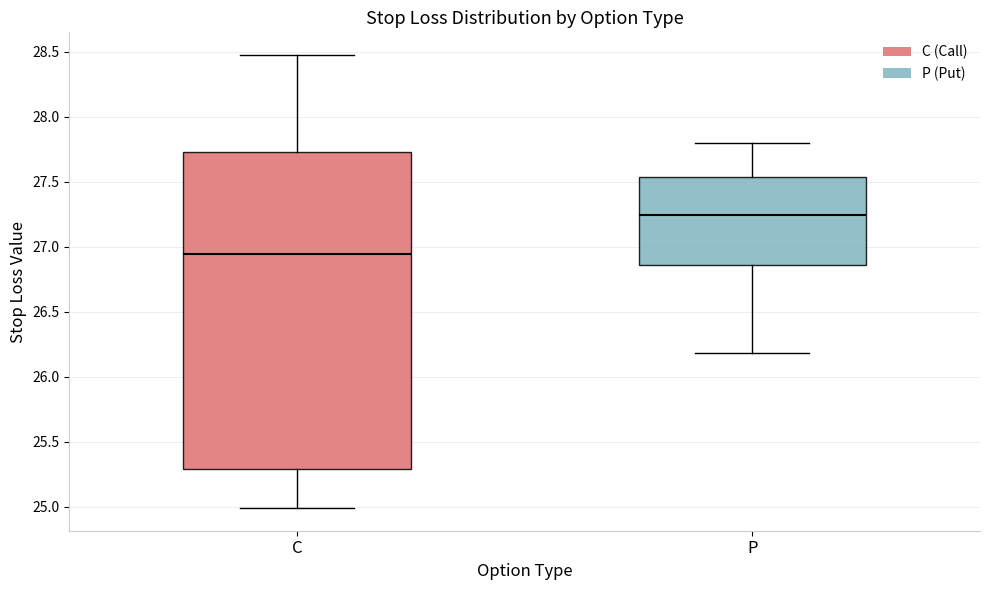

Which box has the lowest median line?

C